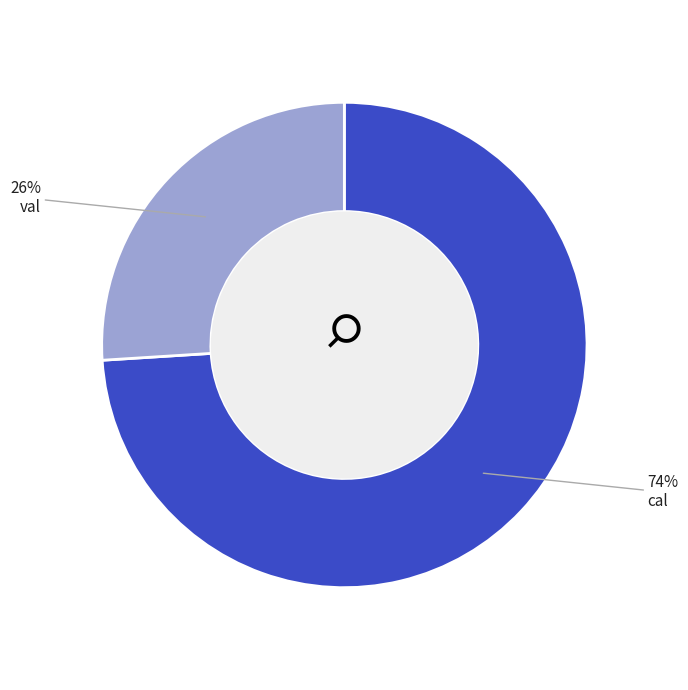

What percentage is the val slice, to the nearest percent?

26%